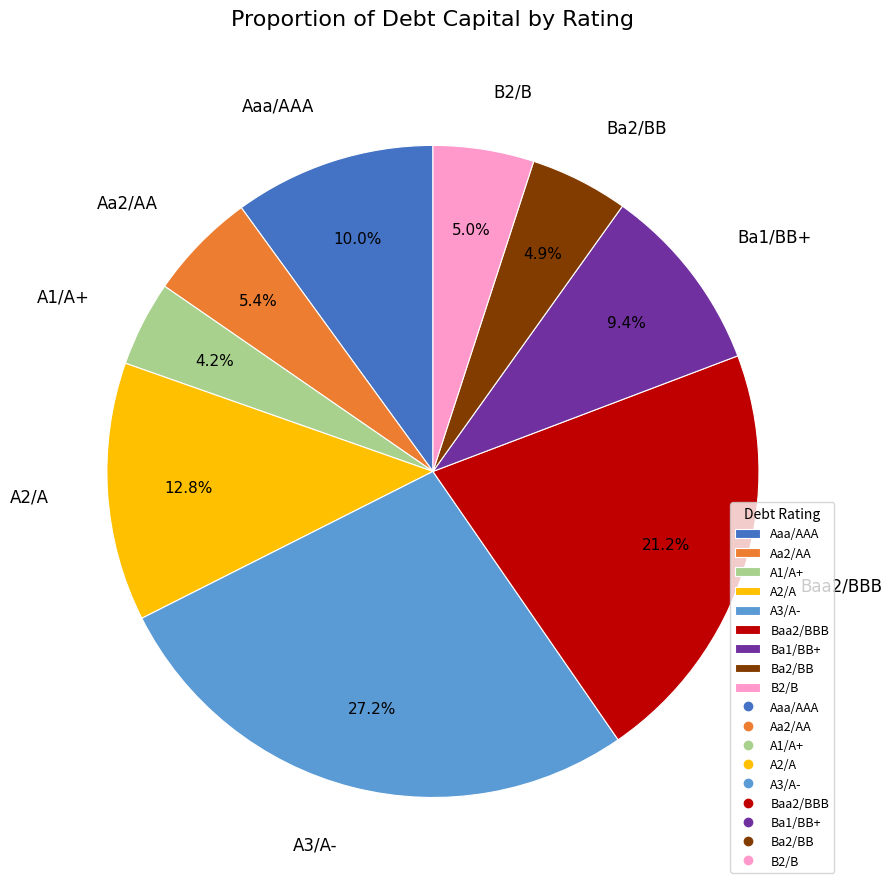

Does any single category account for the majority?

No